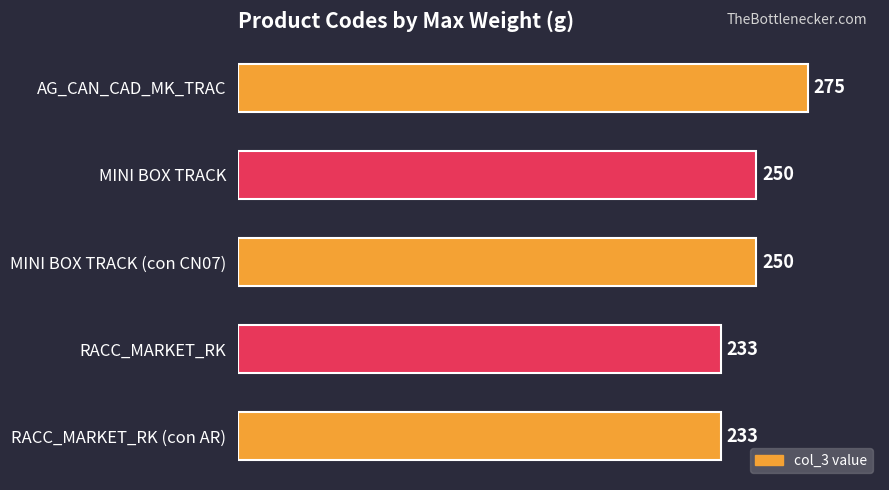

True or false: the data shows 373 at AG_CAN_CAD_MK_TRAC.

False